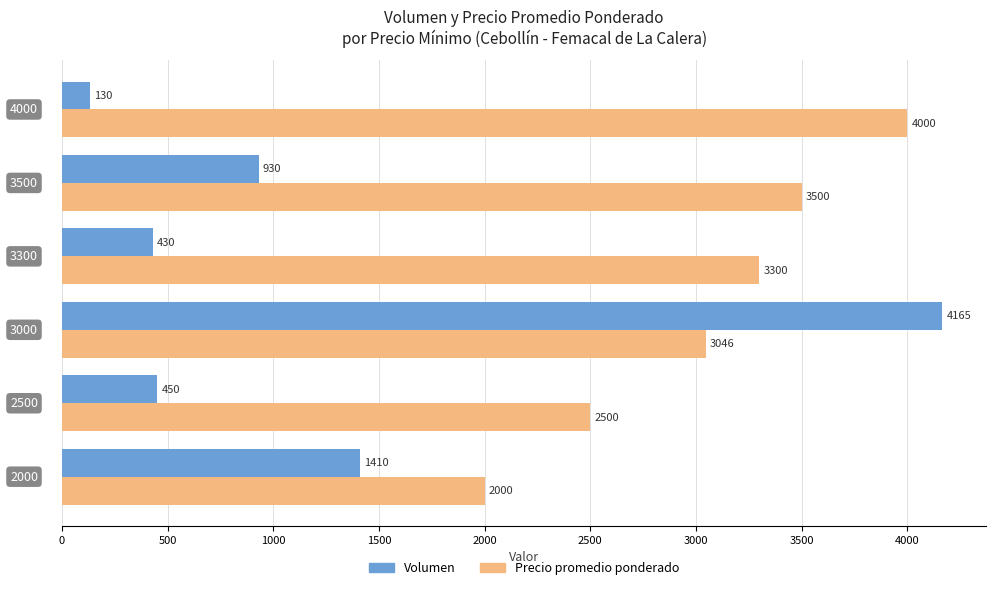

At how many categories does at least one series exceed 1000?

6